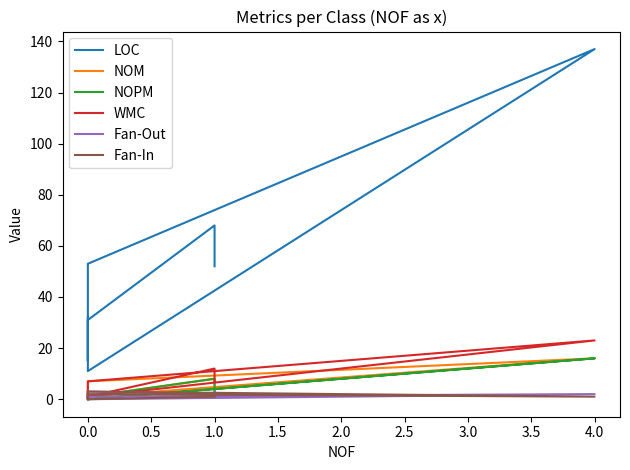

What is the maximum value for Fan-Out?

3